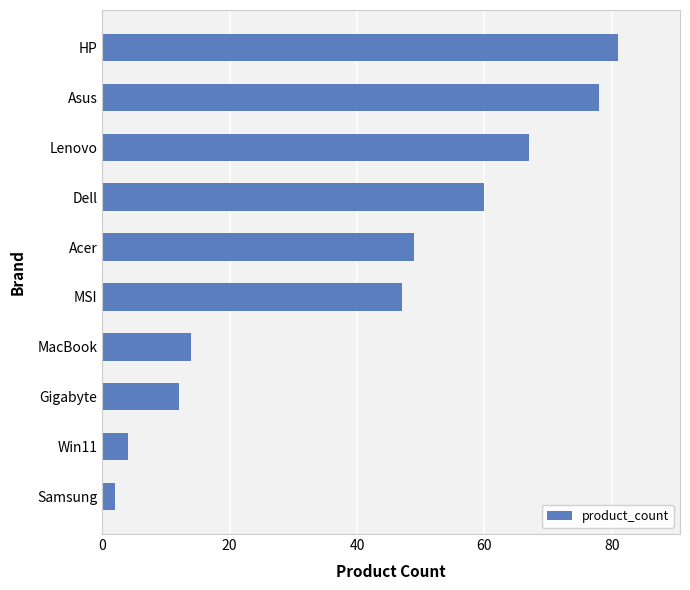

What position from the bottom is Acer?

6